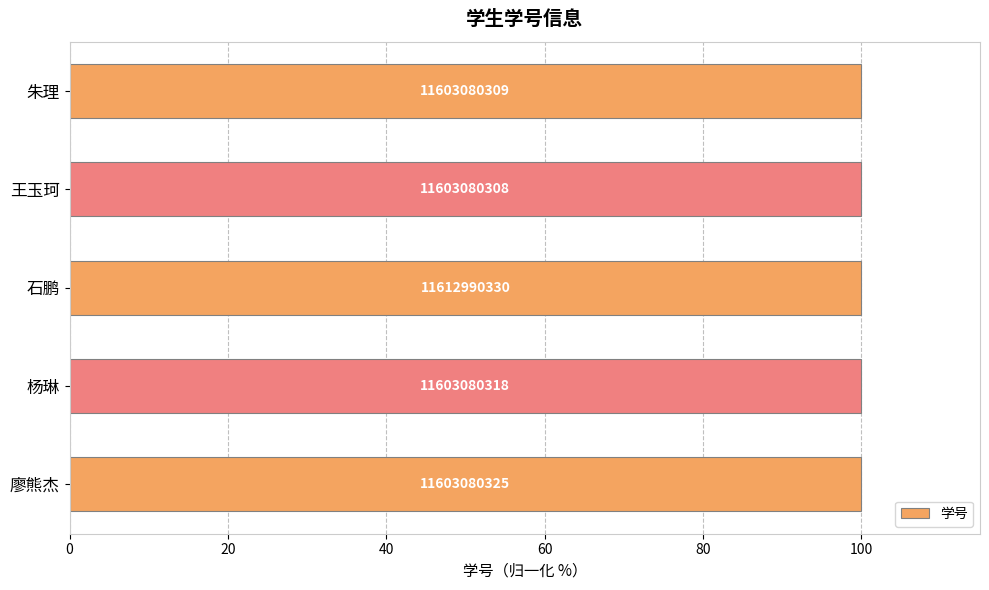

How many bars are there in total?

5